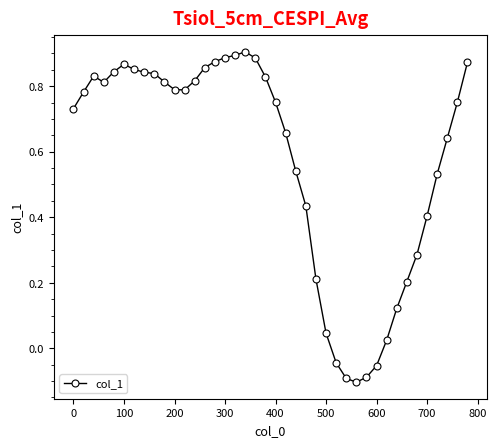

What is the sum of all values?

22.8